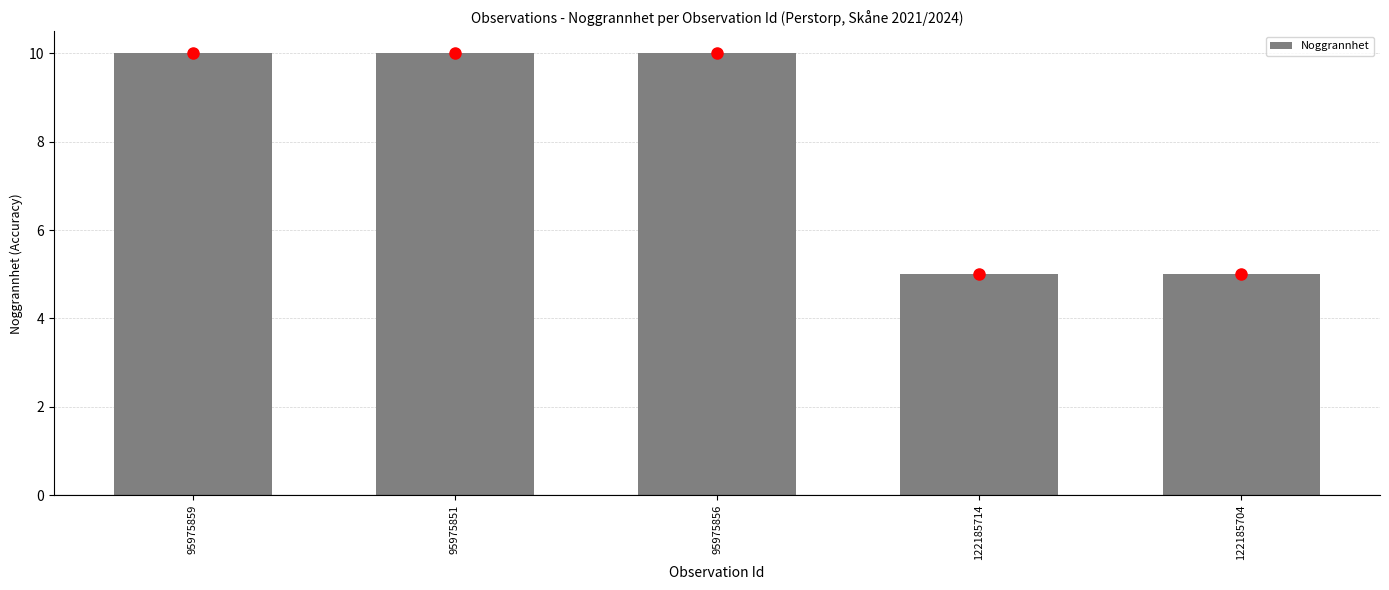

List the labels in order of value, smallest first.

122185714, 122185704, 95975859, 95975851, 95975856